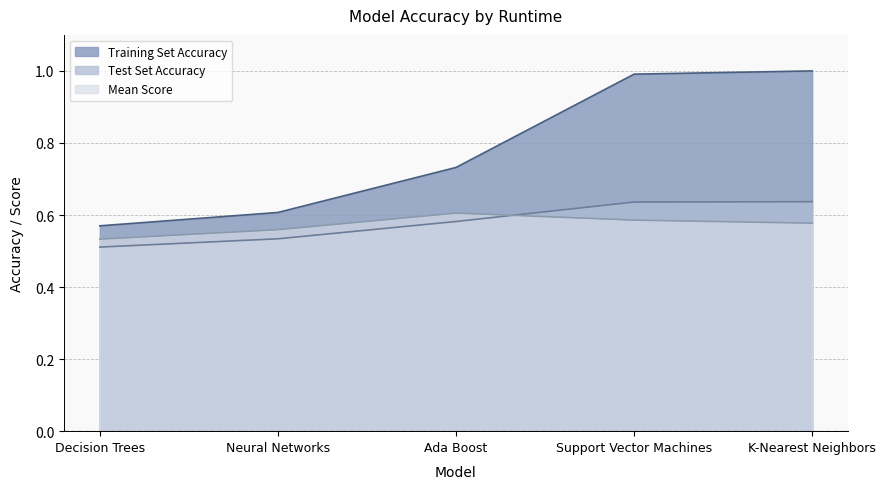

List the series in order of their peak value, highest first.

Training Set Accuracy, Test Set Accuracy, Mean Score